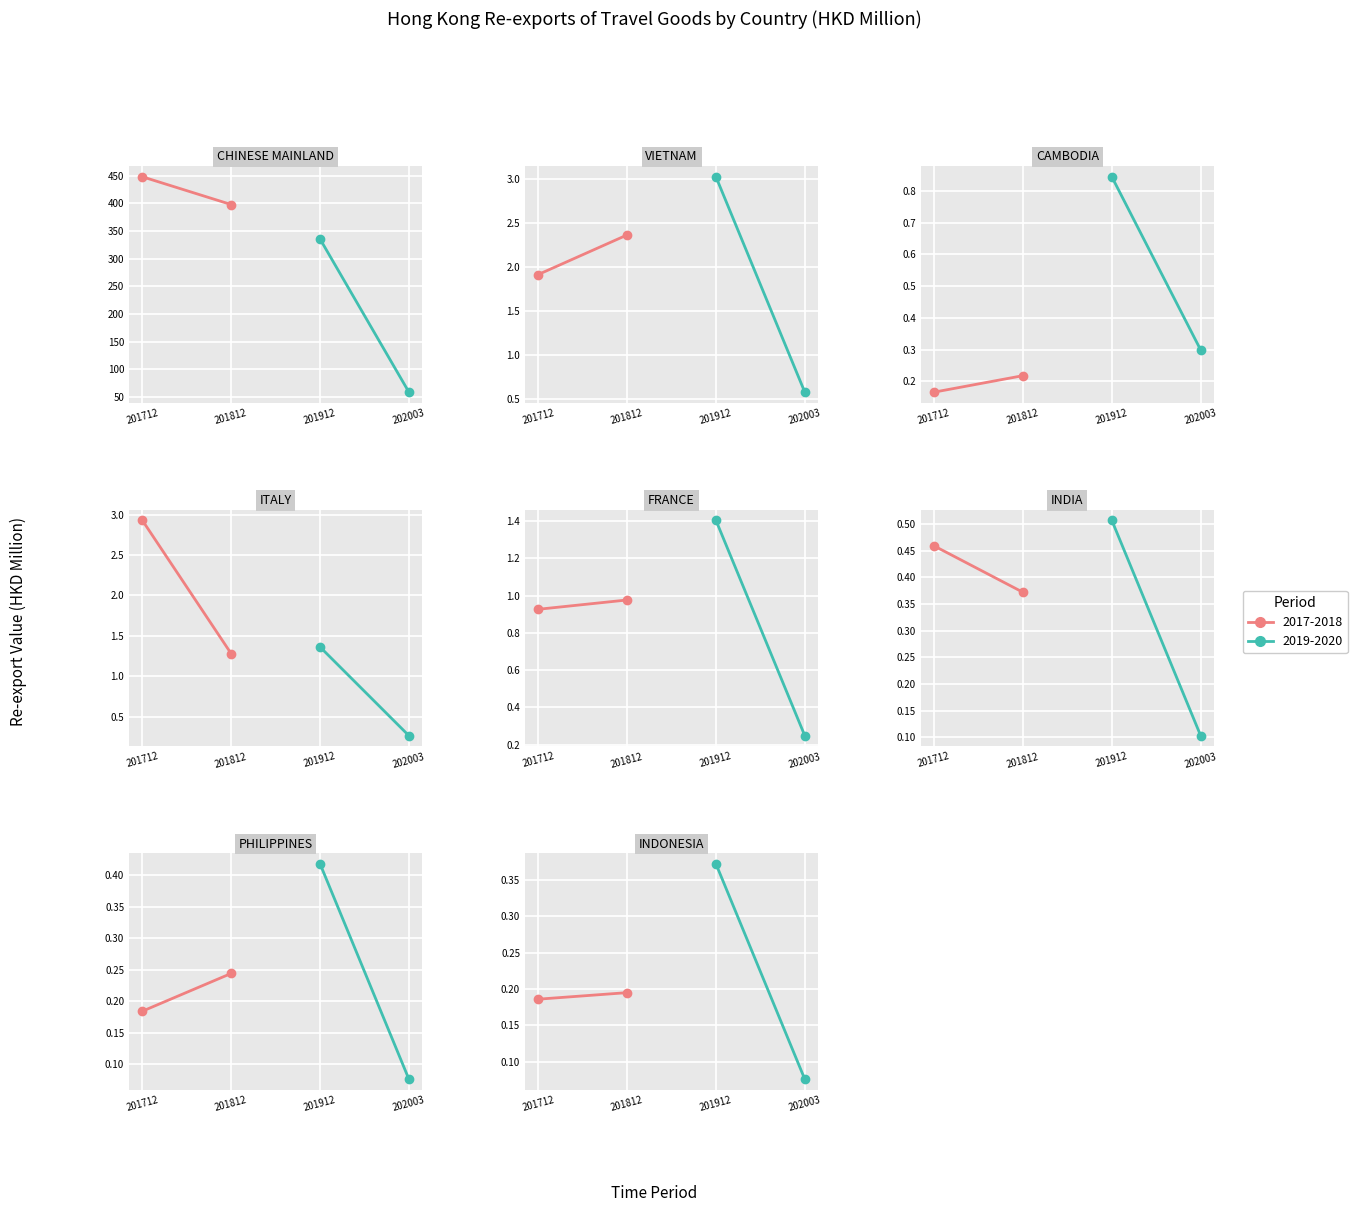

What is the approximate value of 201812 at 0?

398.0